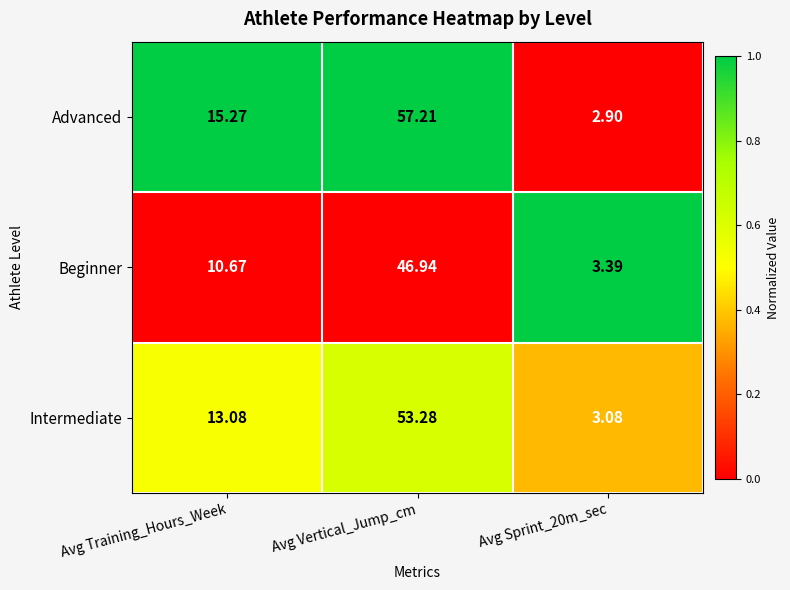

Which category has the highest value in the Beginner series?

Avg Vertical_Jump_cm